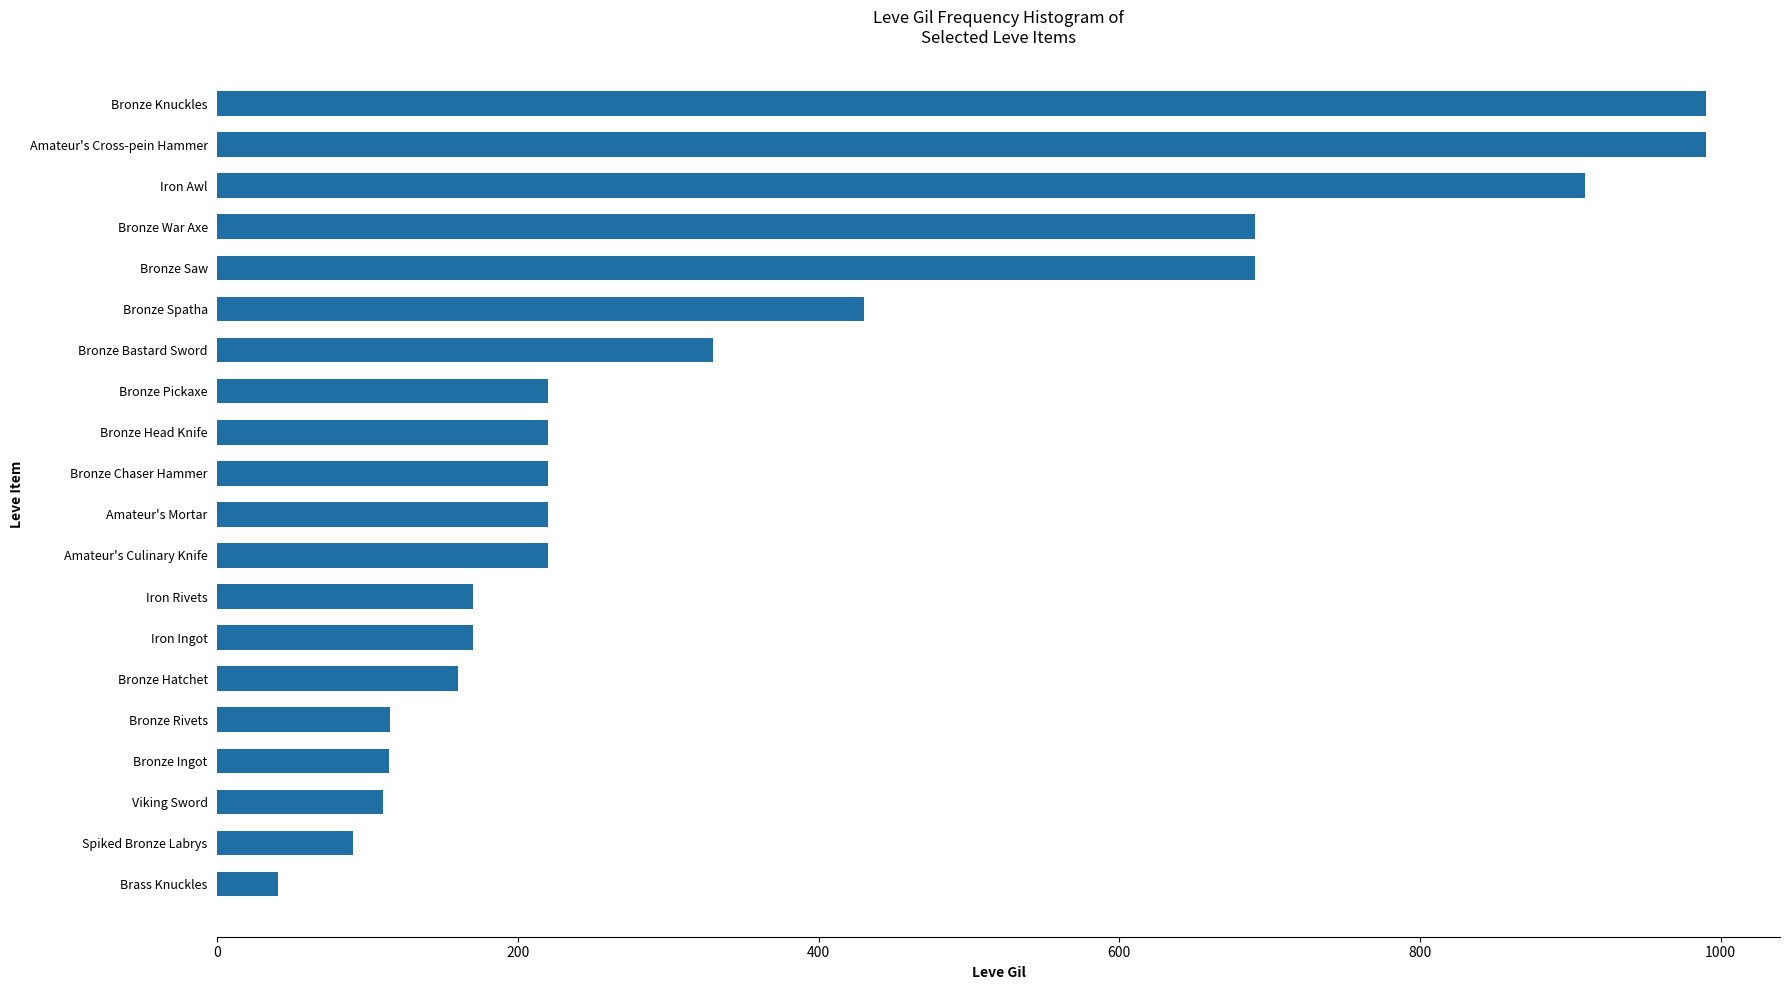

What is the smallest value displayed?

40